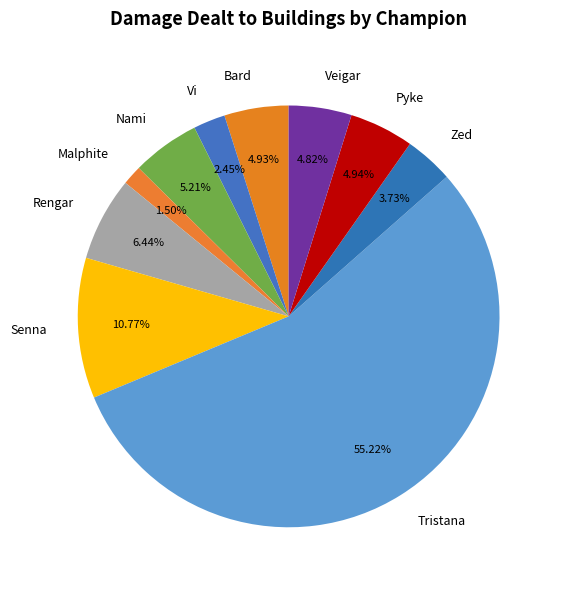

Is it true that Tristana is 67% of the pie?

False